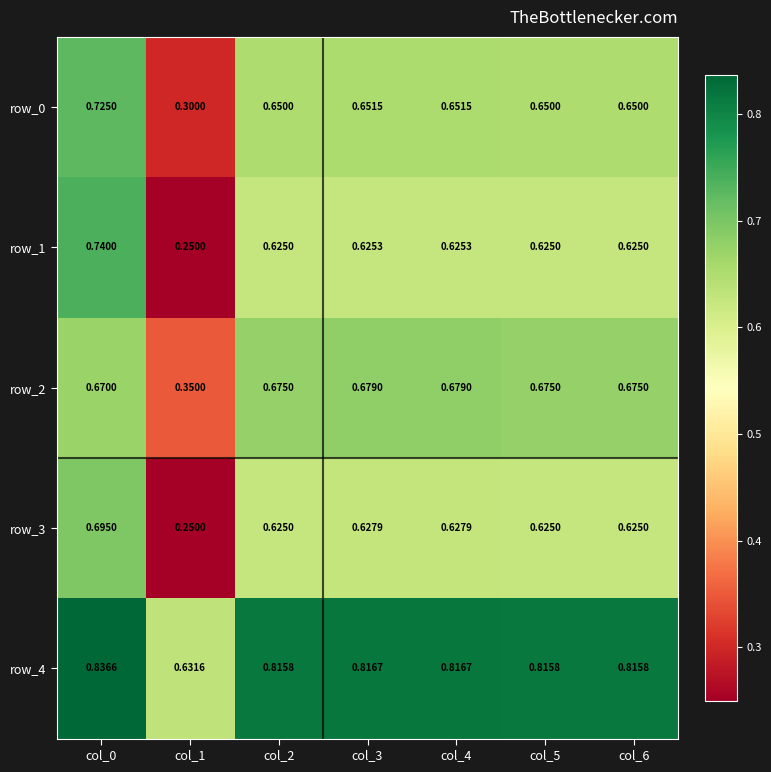

At which category does the chart reach its peak across all series?

col_0